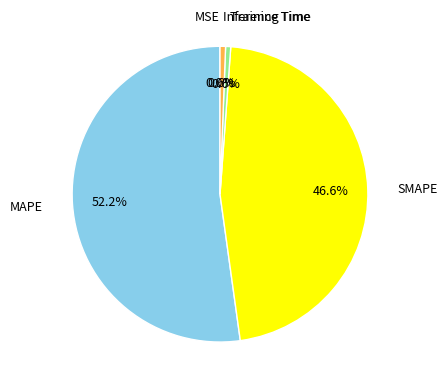

What is the majority slice?

MAPE